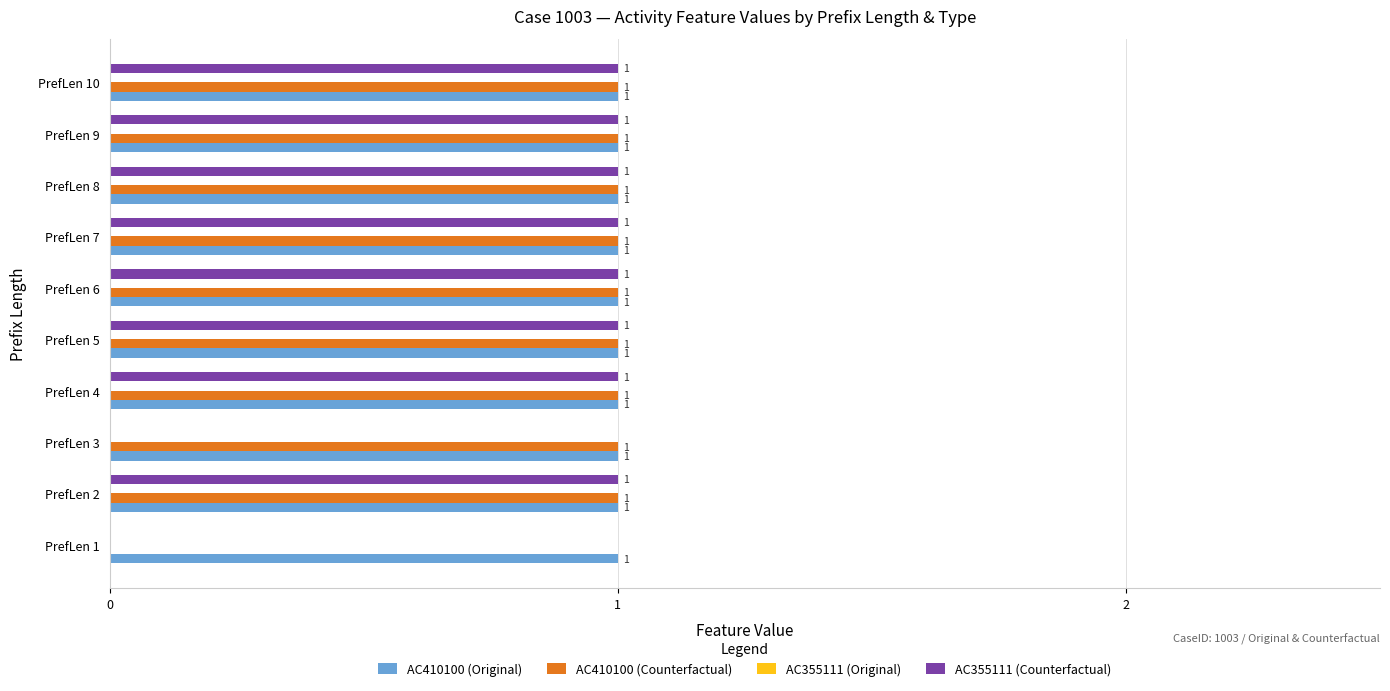

The AC410100 (Counterfactual) series shows 1 at PrefLen 8. True or false?

True